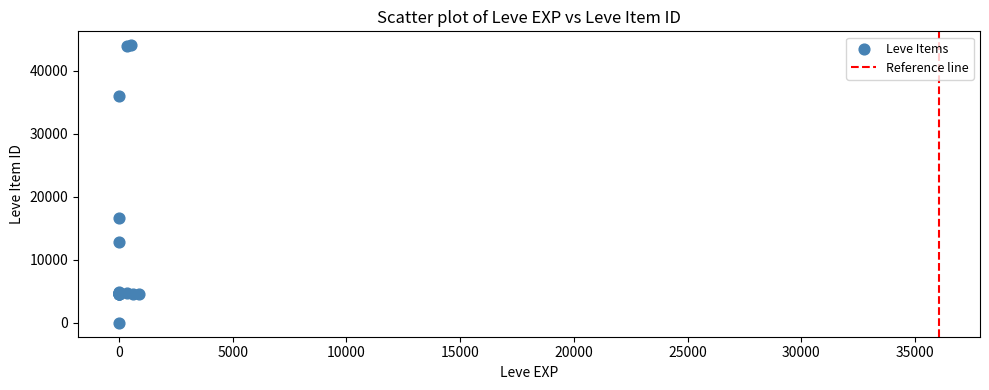

What Y value in the scatter plot is closest to 22050?

16734